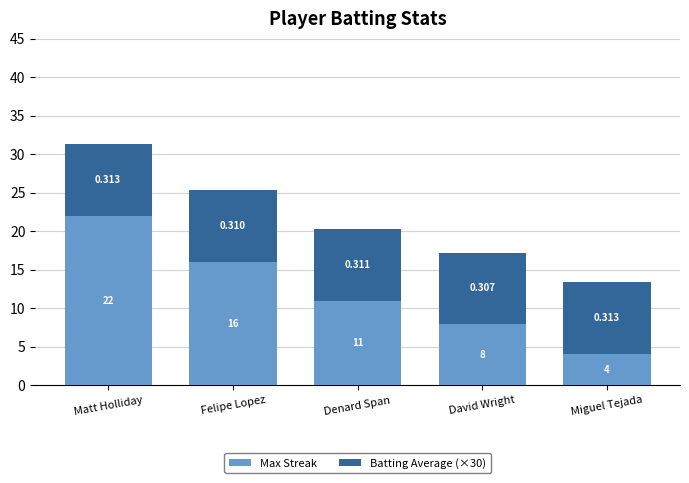

List the labels in order of Max Streak value, largest first.

Matt Holliday, Felipe Lopez, Denard Span, David Wright, Miguel Tejada